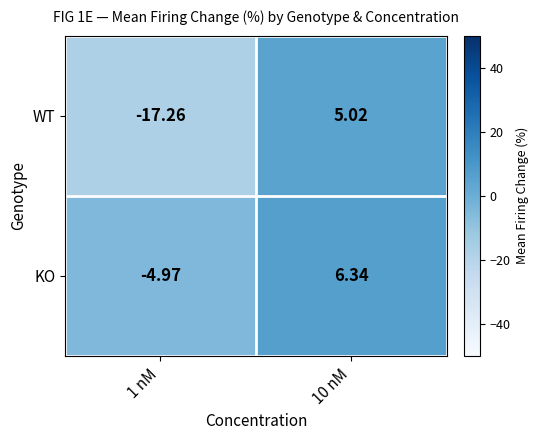

At which category is the sum across all series the highest?

10 nM